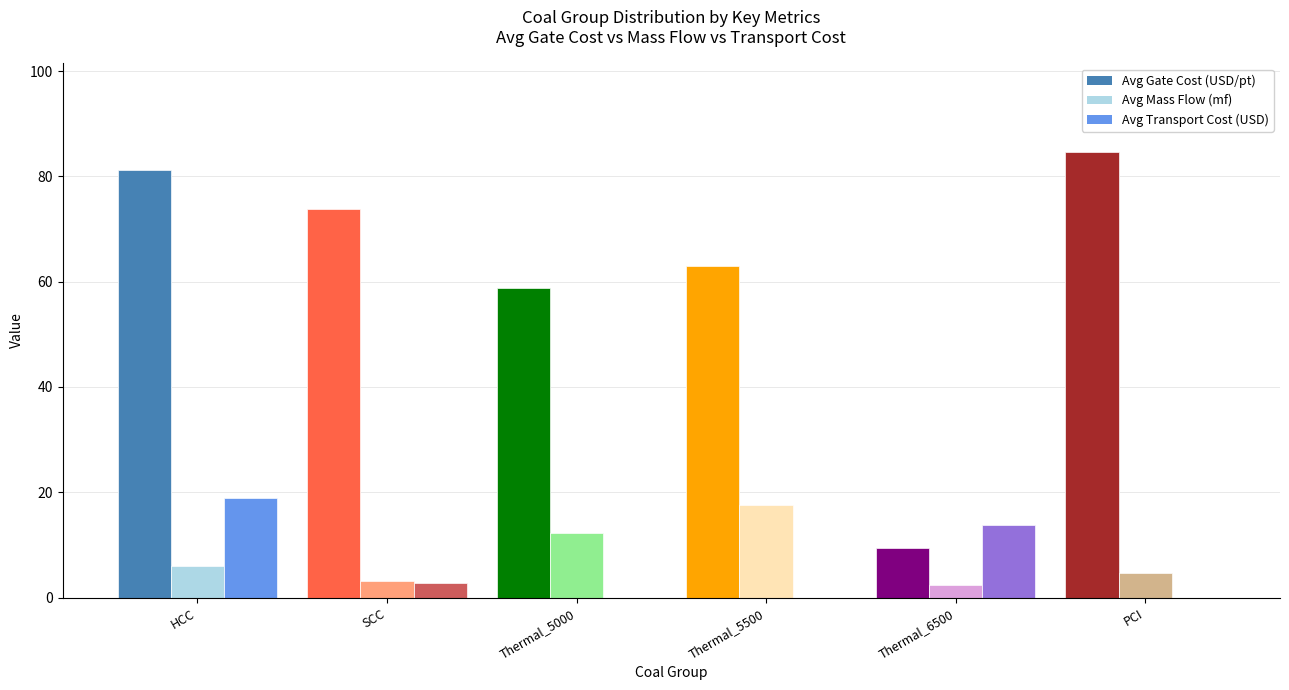

How many bars are there in each group?

3